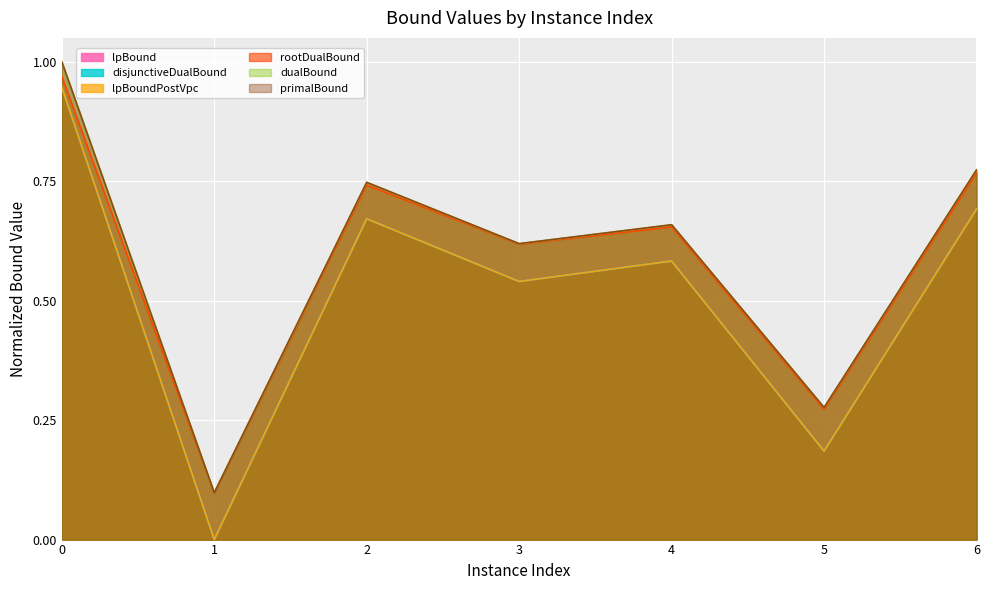

How many values in the lpBoundPostVpc series exceed 0?

6